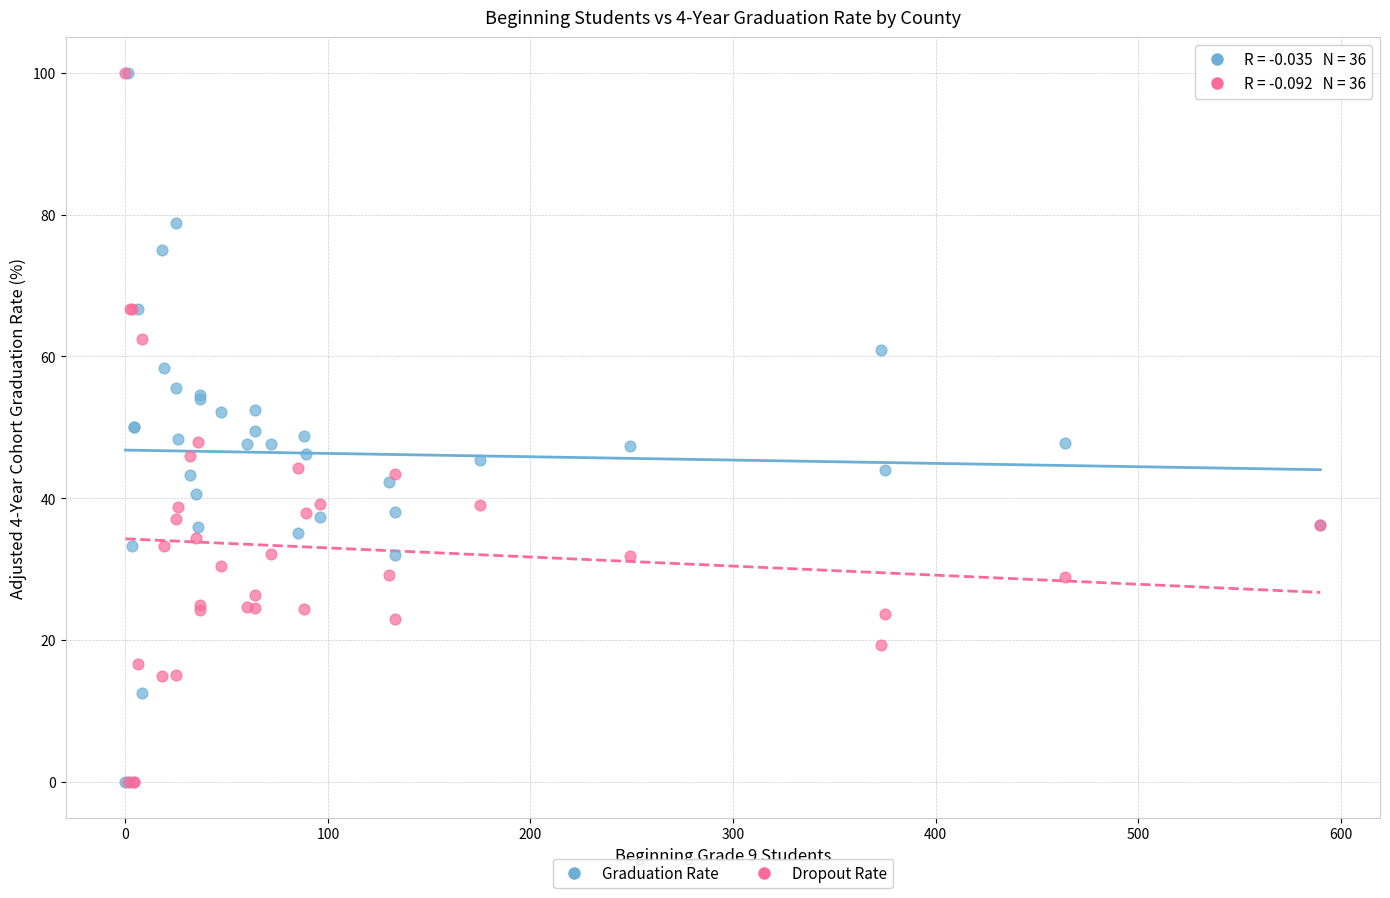

What are all the series names shown in the legend?

Graduation Rate, Dropout Rate